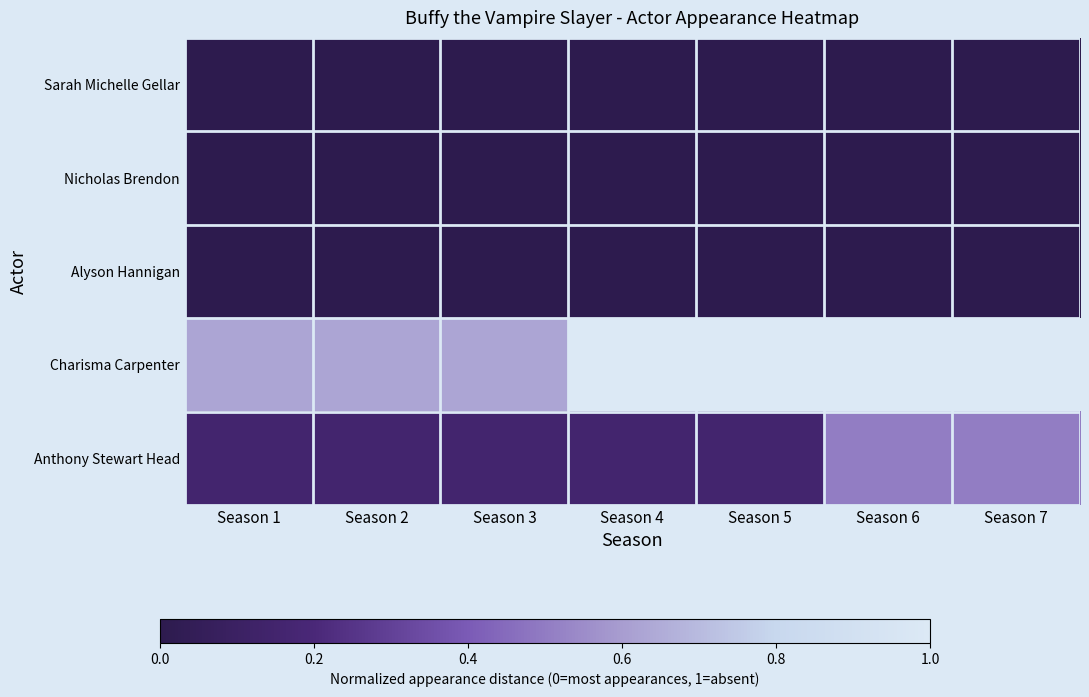

How many distinct data groups are displayed?

5